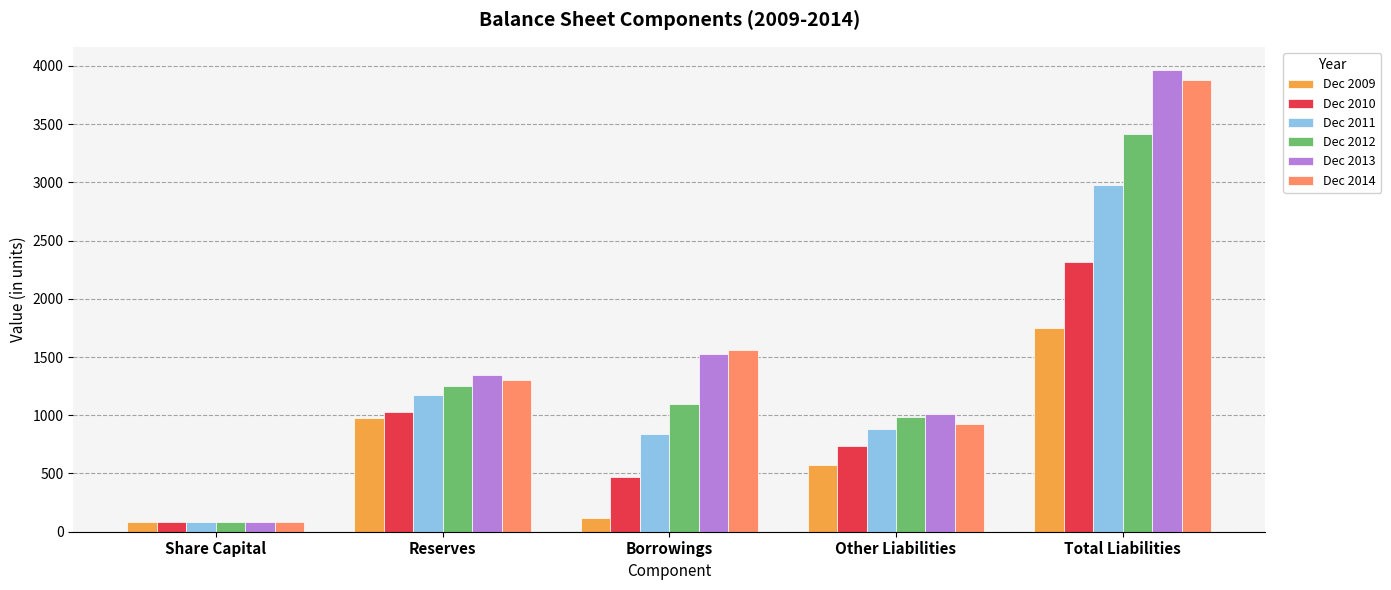

What is the sum of all Dec 2011 values?

5960